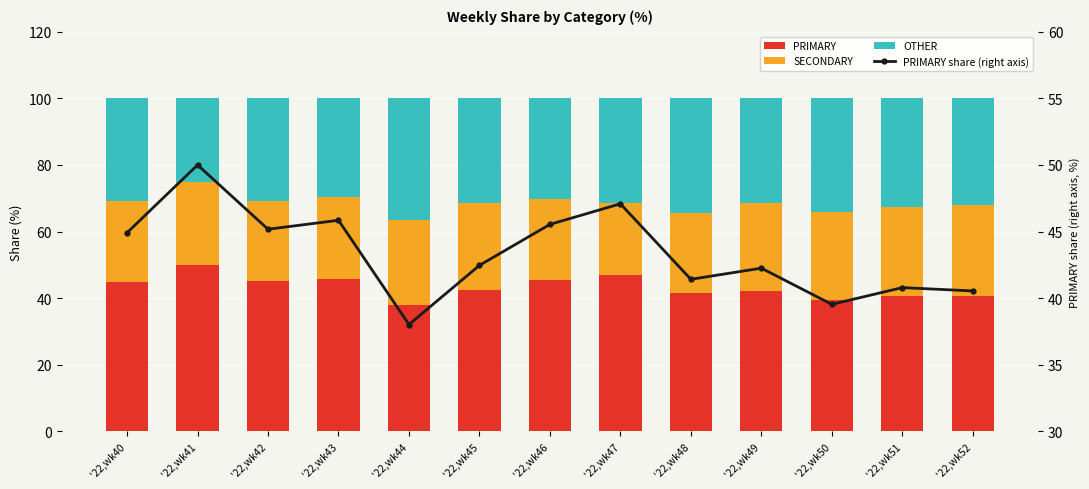

What is the value of the PRIMARY bar at the 3rd from the left?

45.2